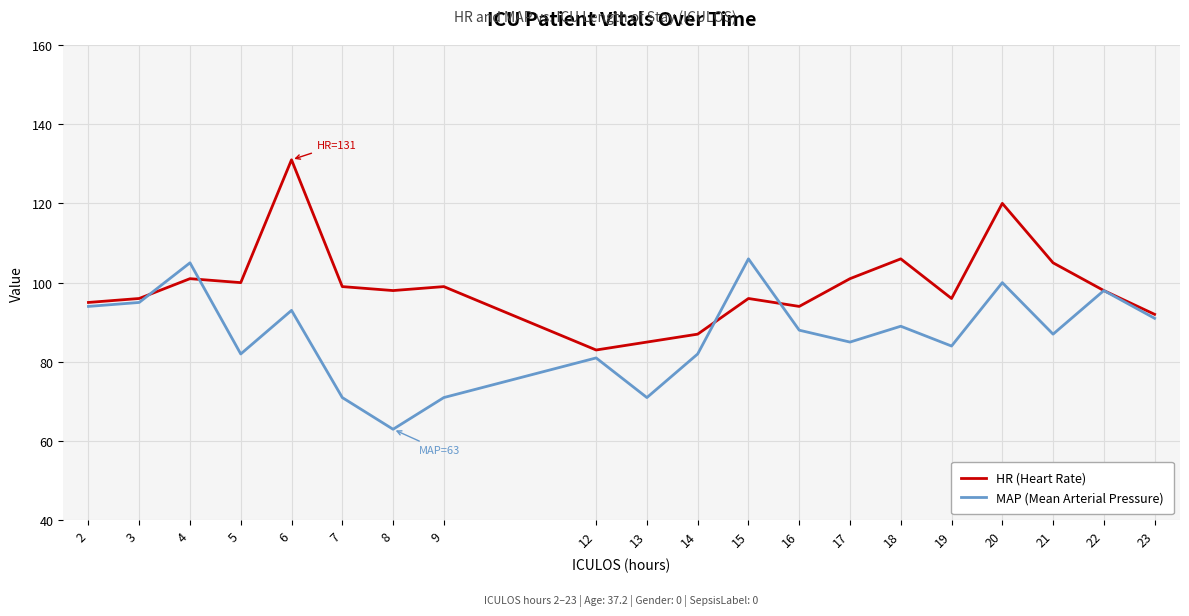

Does the chart display data point markers on the line(s)?

No